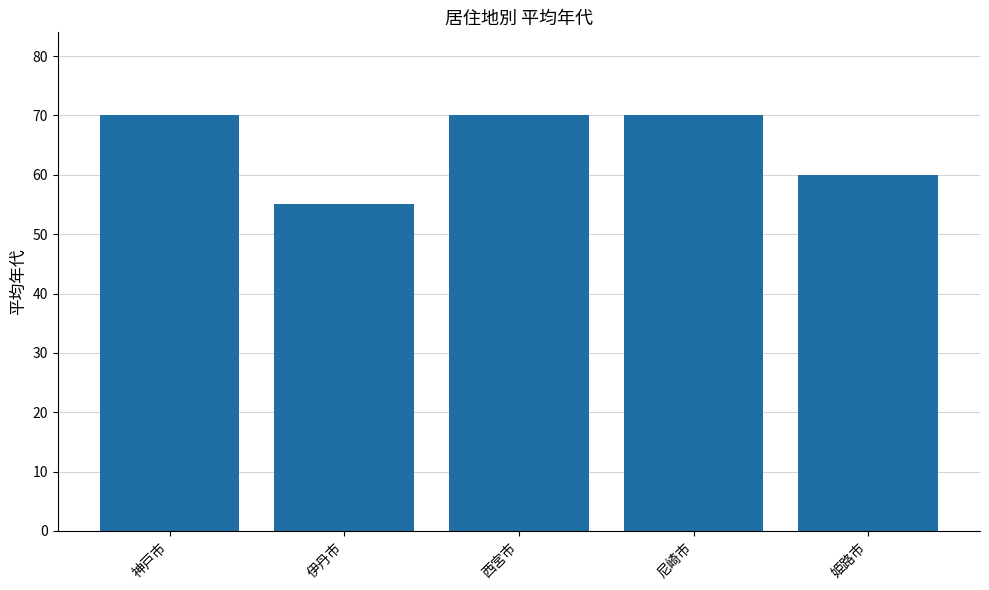

Count the number of data series in this chart.

1